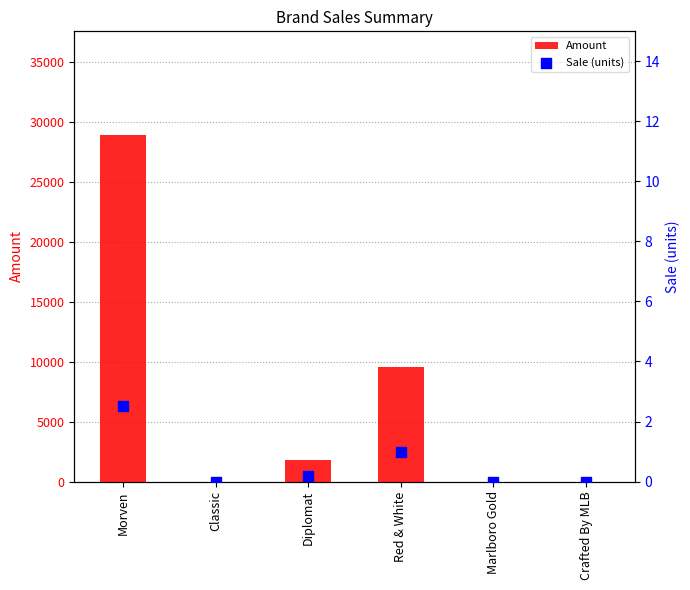

Which series has the largest Y range (max minus min)?

Amount